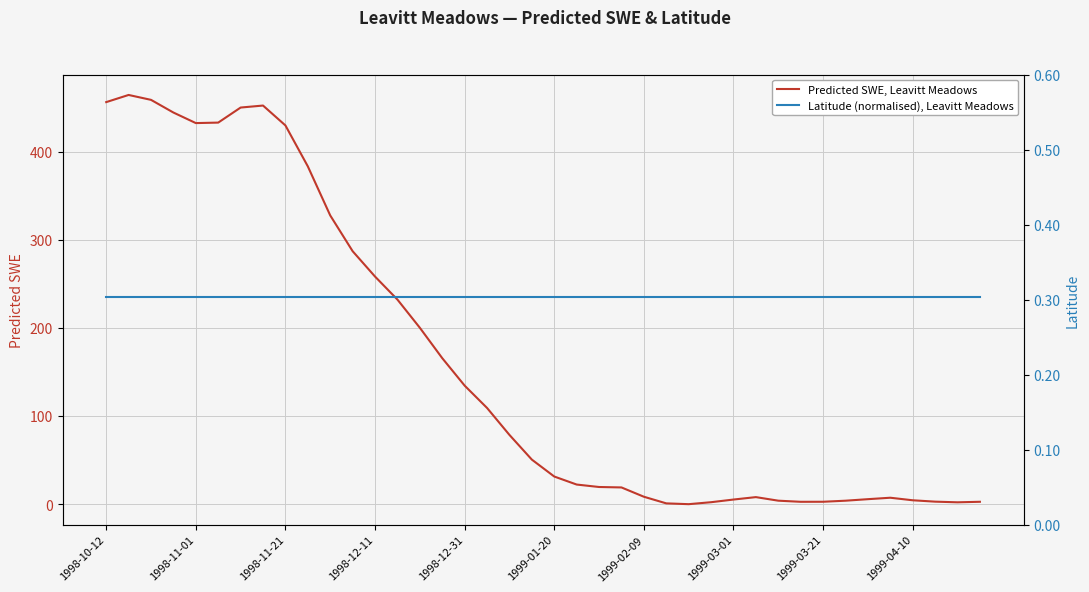

What is the difference between the maximum and second lowest values in the Predicted SWE, Leavitt Meadows series?

463.5